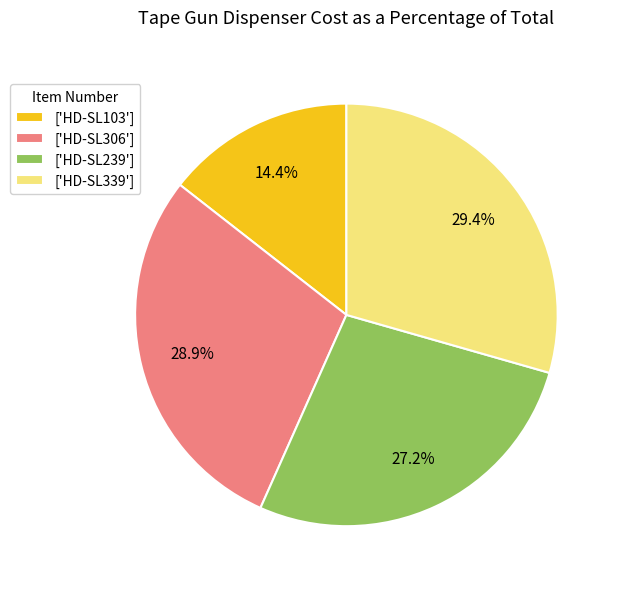

What is the ratio of the value at ['HD-SL103'] to the value at ['HD-SL239']?

0.5